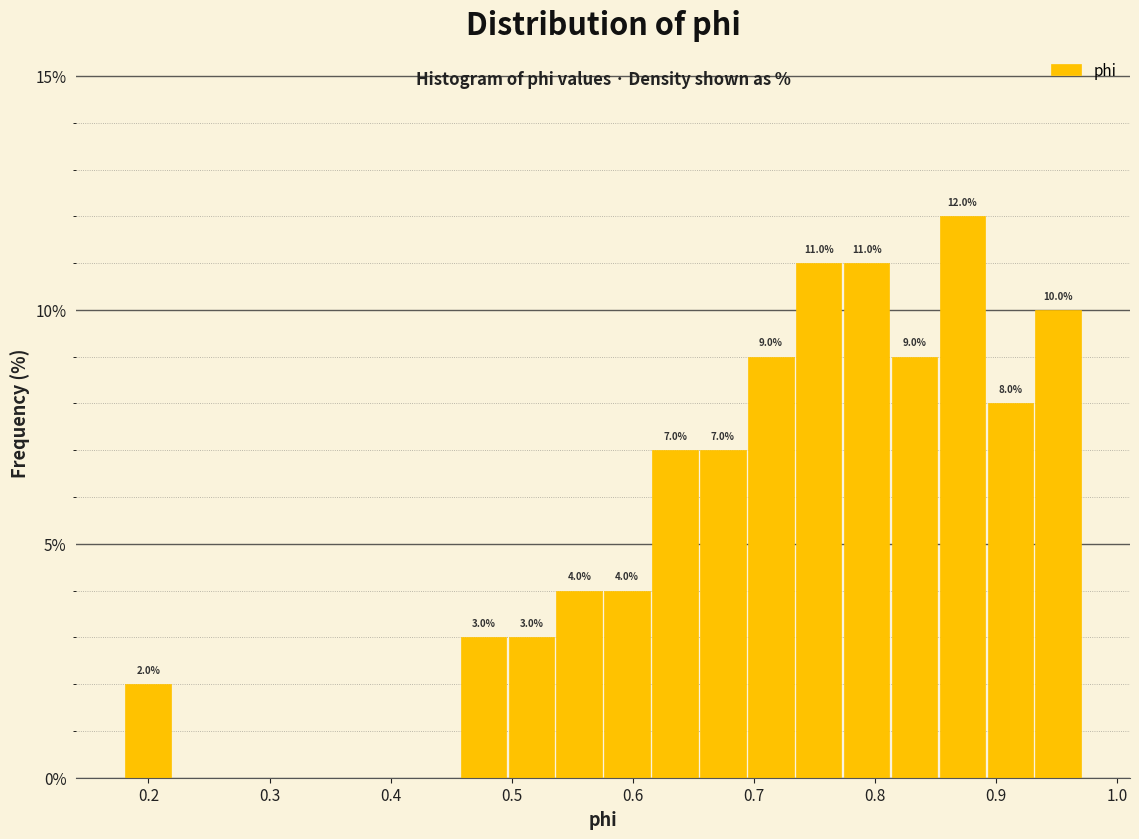

Read against the x-axis, roughly where is the centre of the tallest bar?

0.87